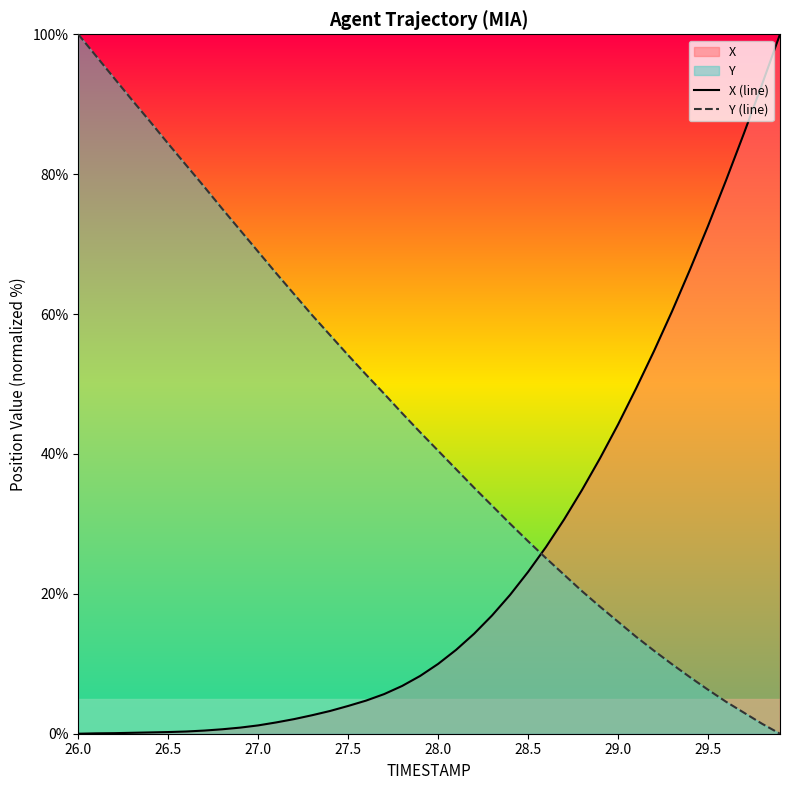

List the series in order of their peak value, highest first.

X (line), Y (line)